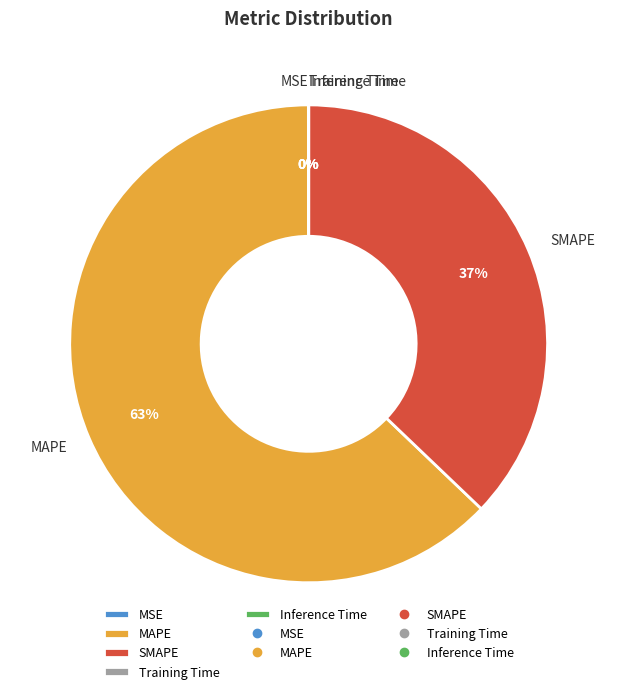

The MAPE slice represents 52% of the pie. True or false?

False